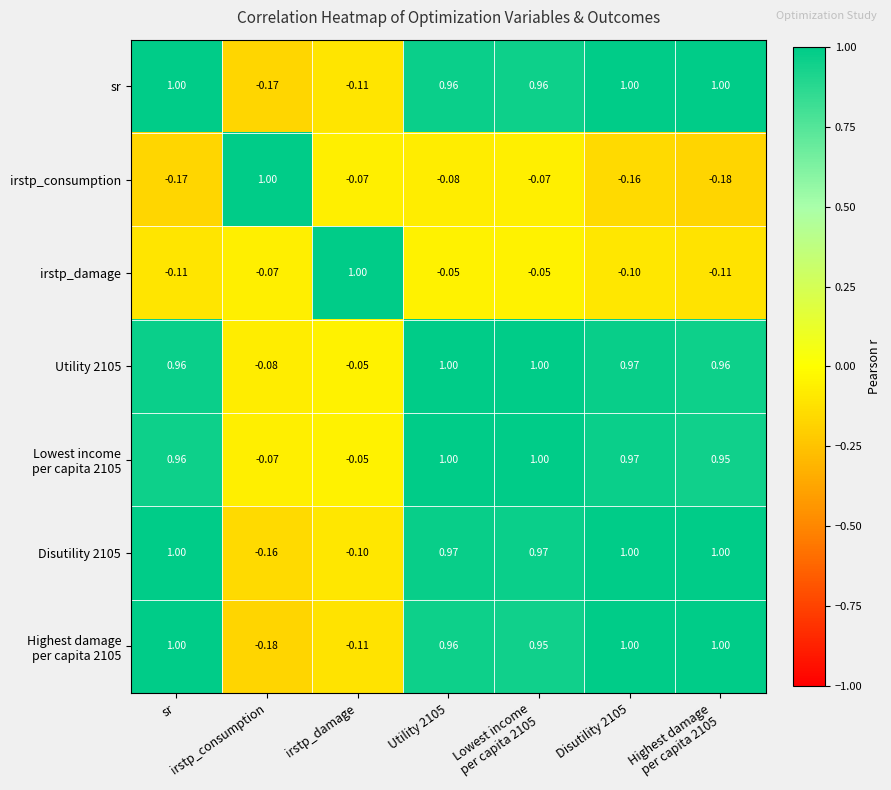

Count the number of categories in the chart.

7